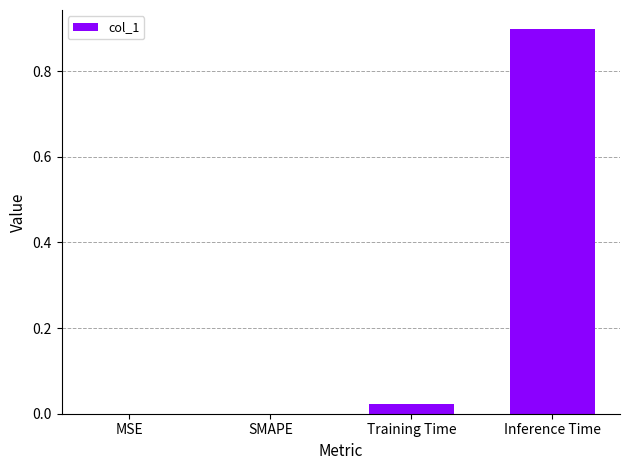

What is the difference between the values at Inference Time and Training Time?

0.9